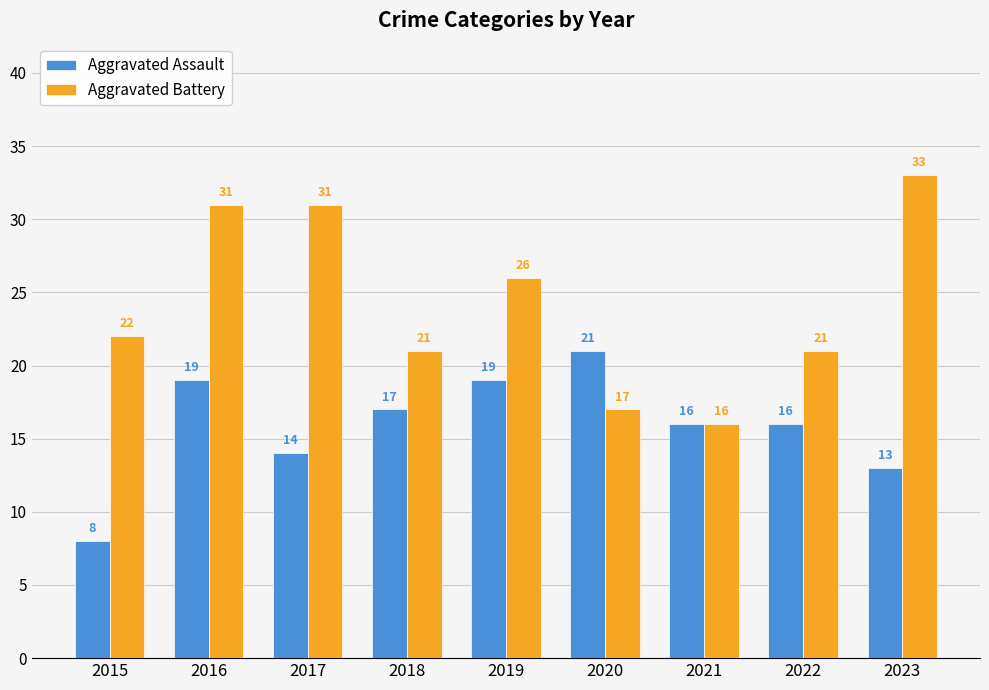

The value of Aggravated Battery at 2018 is 21. True or false?

True